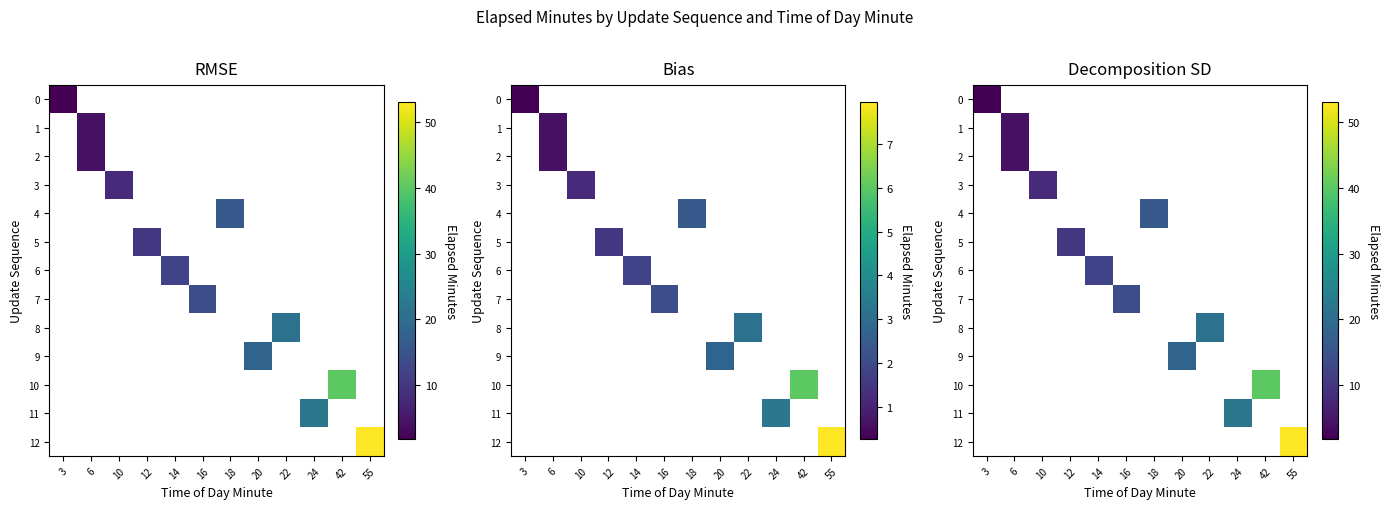

How many categories are shown in the chart?

12